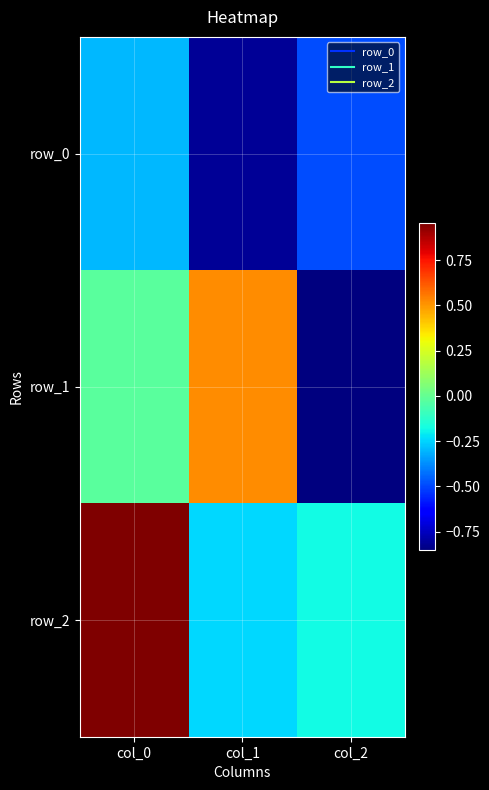

The value of row_0 at col_1 is -1.1. True or false?

False